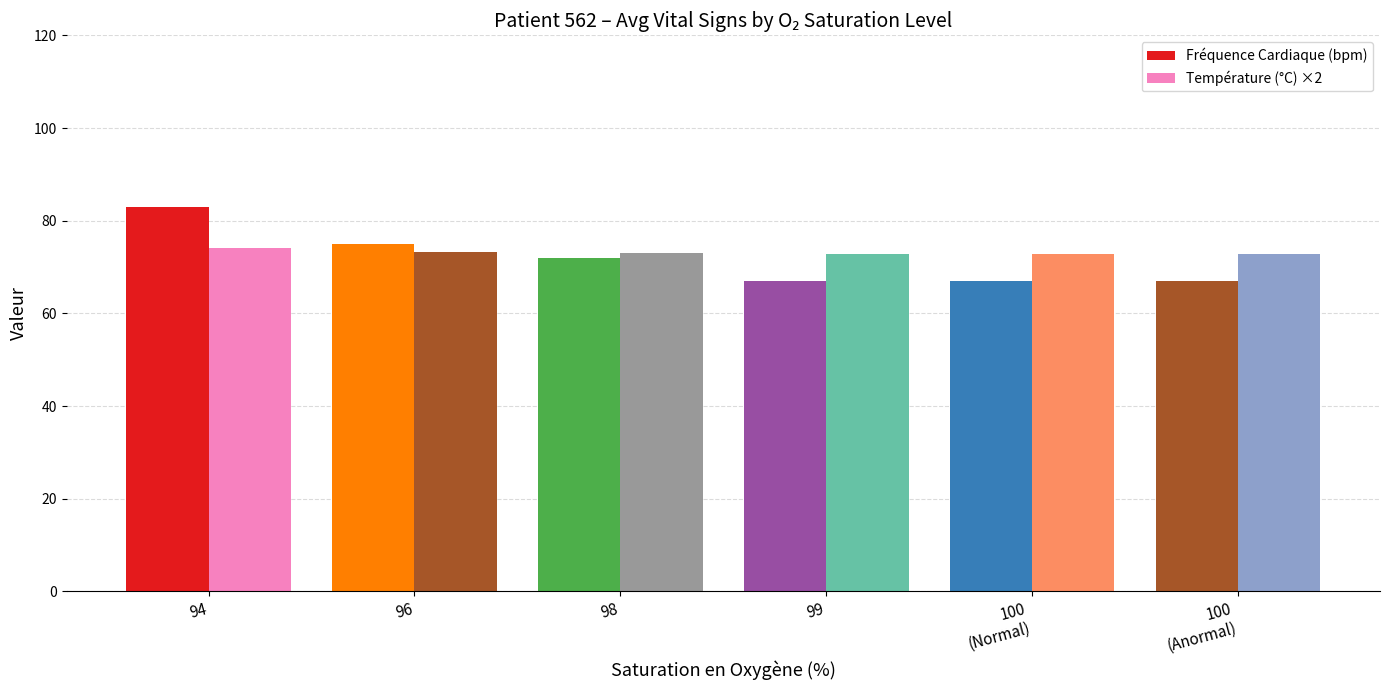

How many bars are there in total?

12